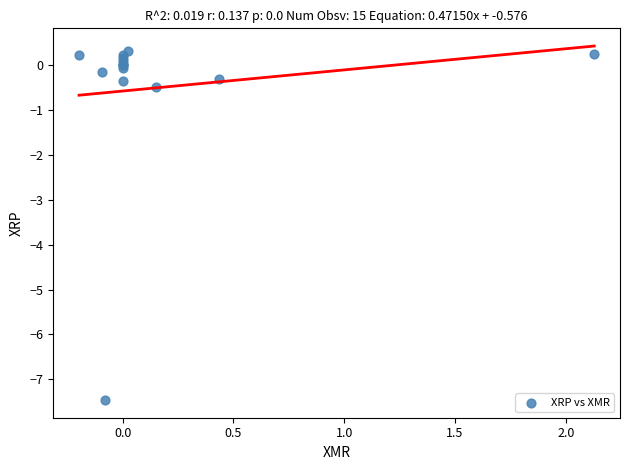

What Y value in the scatter plot is closest to -3?

-0.5